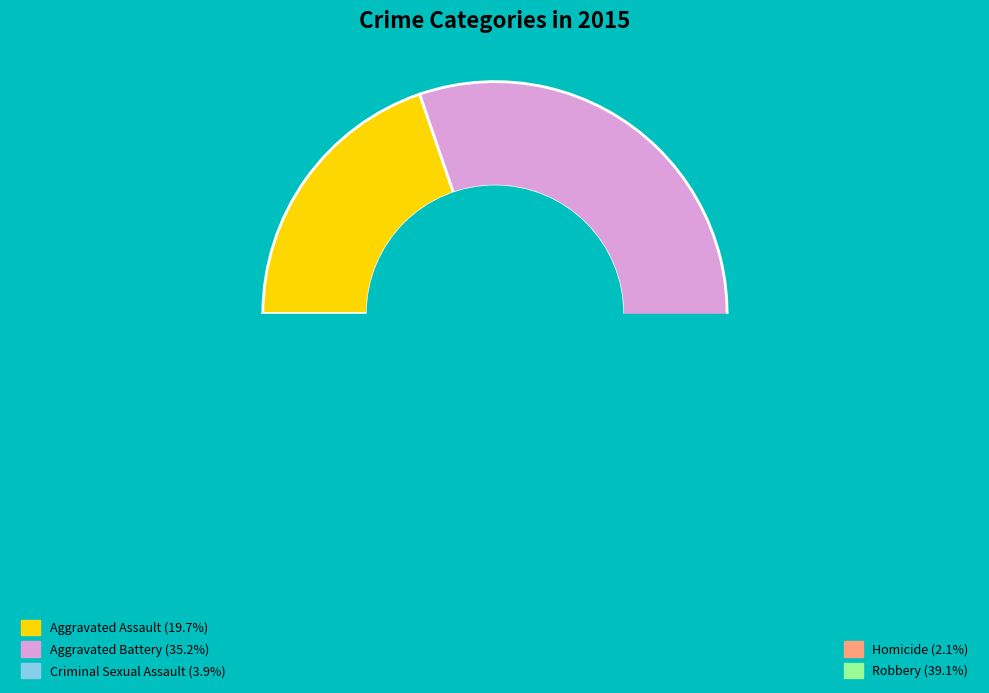

To the nearest percent, what percentage of the pie is Homicide?

2%